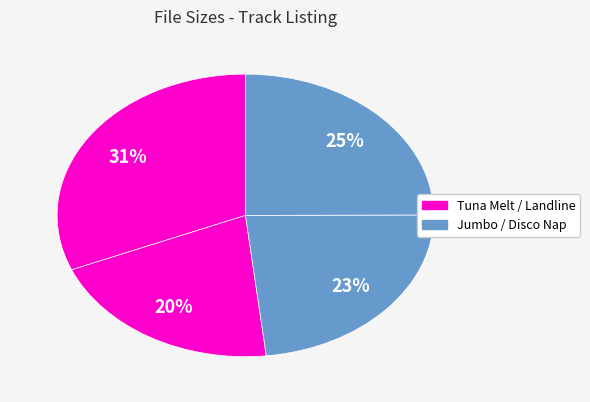

How many segments does this pie chart have?

4